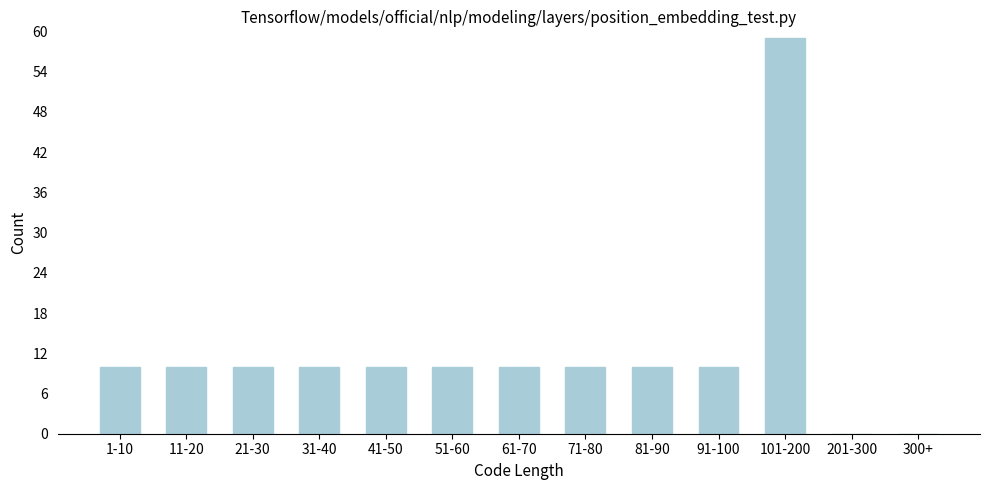

Reading right to left, transcribe all the data shown in this chart.

300+=0	201-300=0	101-200=59	91-100=10	81-90=10	71-80=10	61-70=10	51-60=10	41-50=10	31-40=10	21-30=10	11-20=10	1-10=10